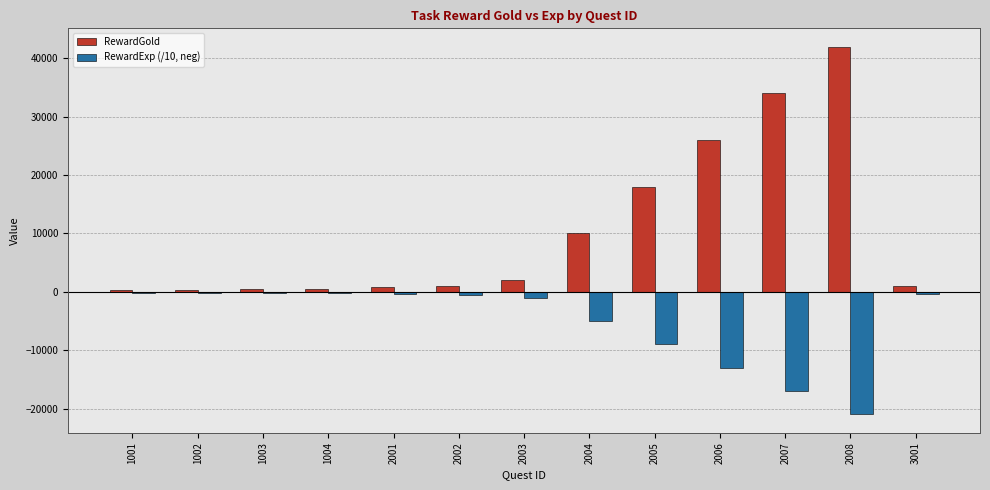

Where is RewardExp (/10, neg) nearest to the value -10600?

2005